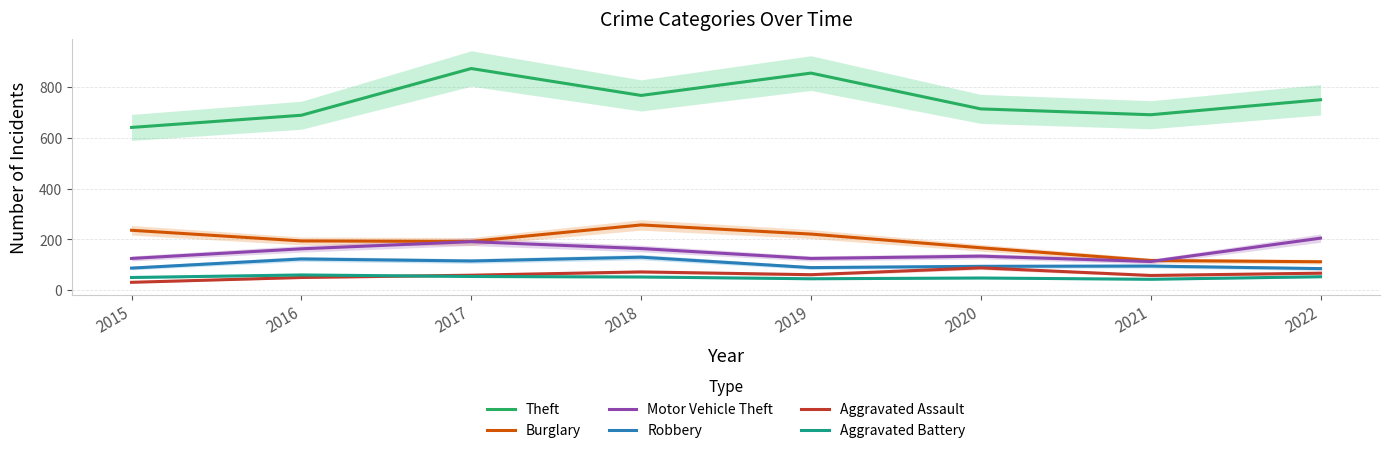

True or false: Motor Vehicle Theft and Aggravated Battery cross at least once.

False